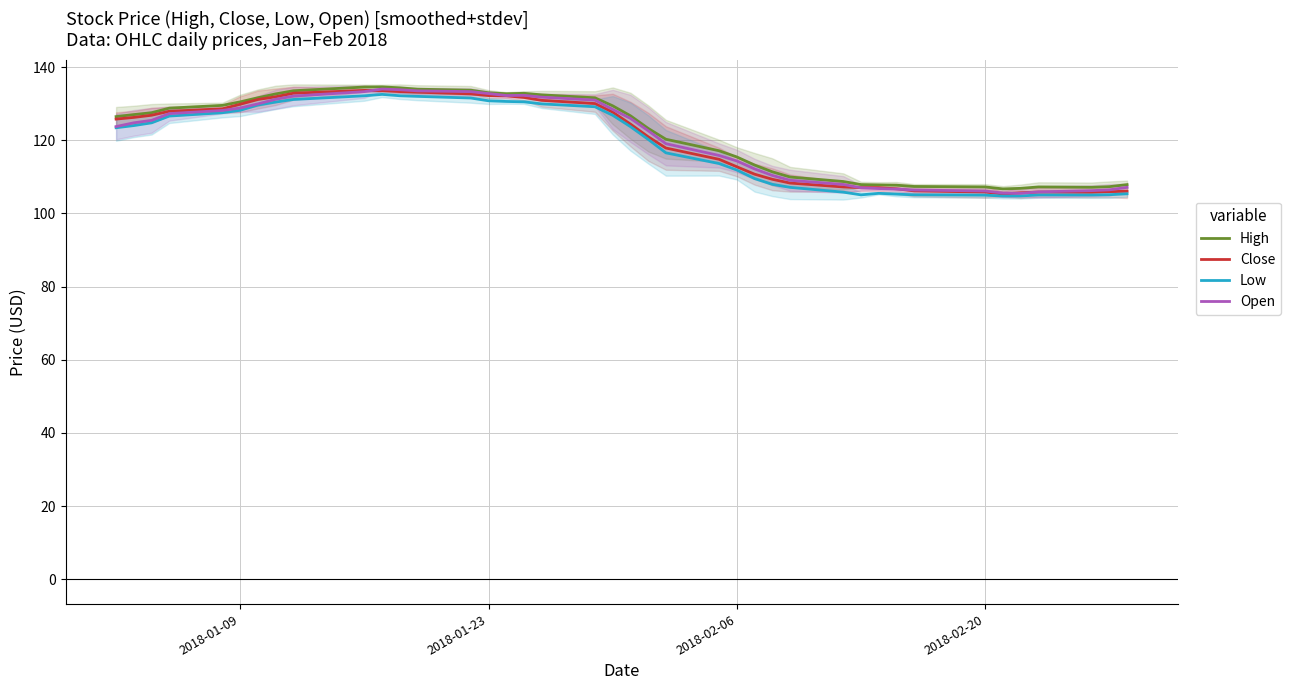

How many lines are shown in the chart?

4